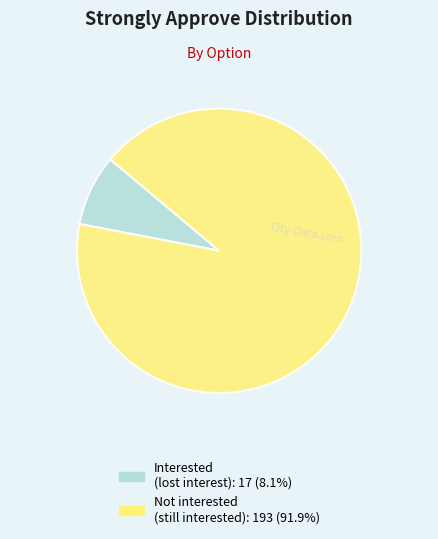

Is there a majority slice in this chart?

Yes